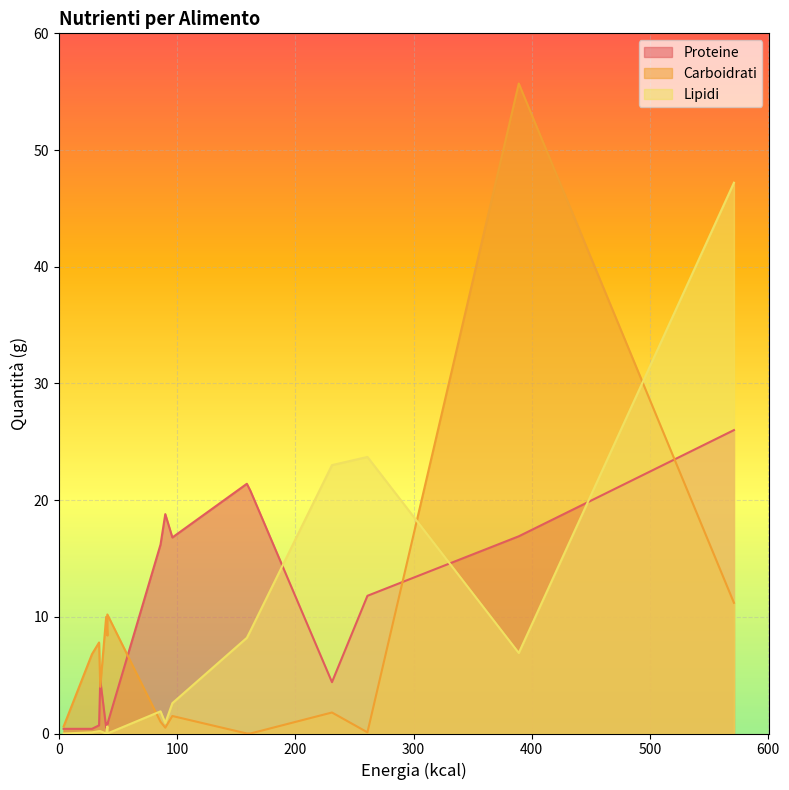

What is the total value across all series at ACCIUGHE?

20.9